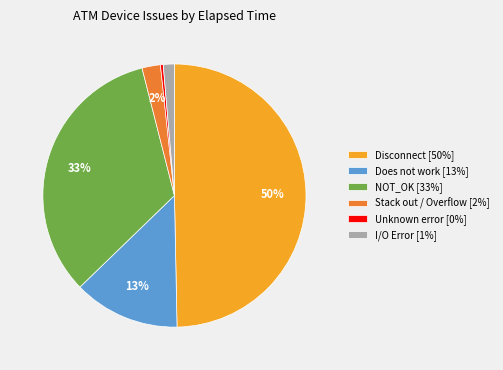

How many segments does this pie chart have?

6